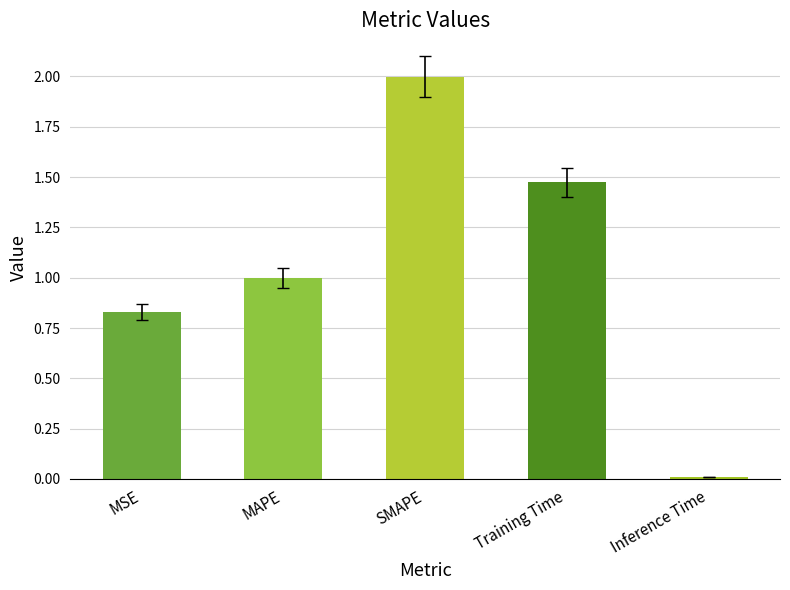

What is the sum of all values?

5.3